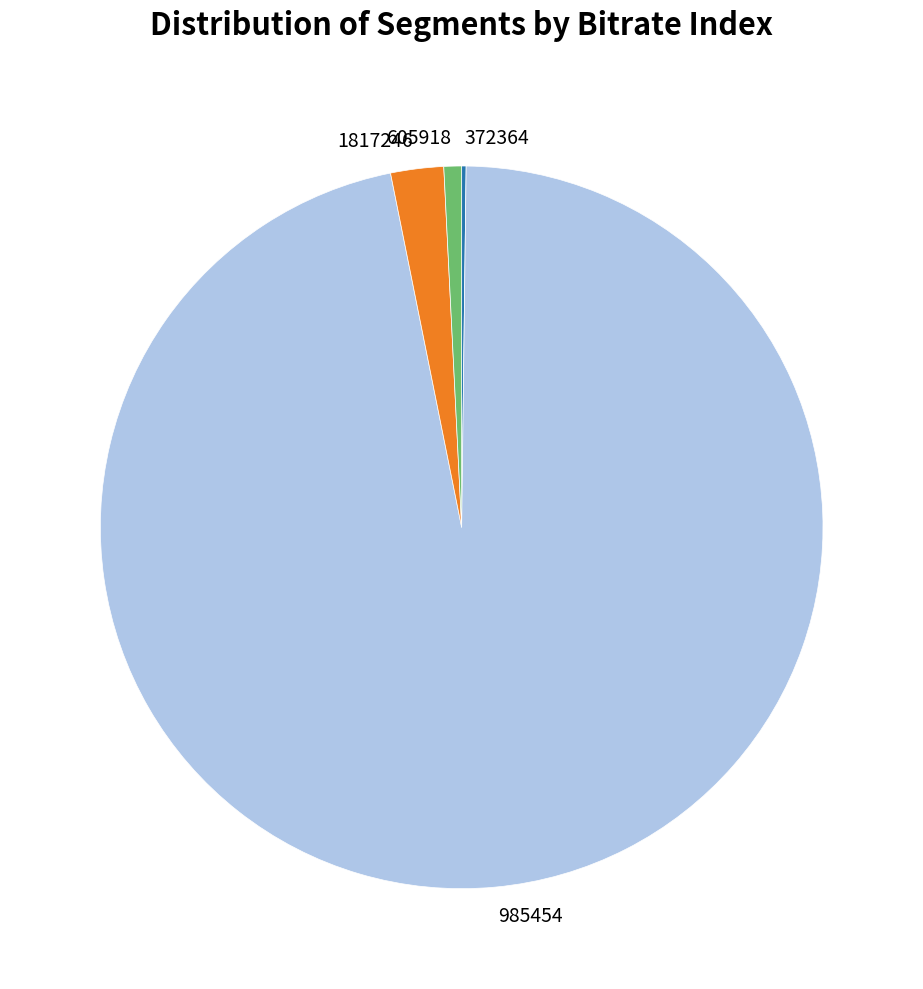

Which category has the biggest portion of the pie?

985454